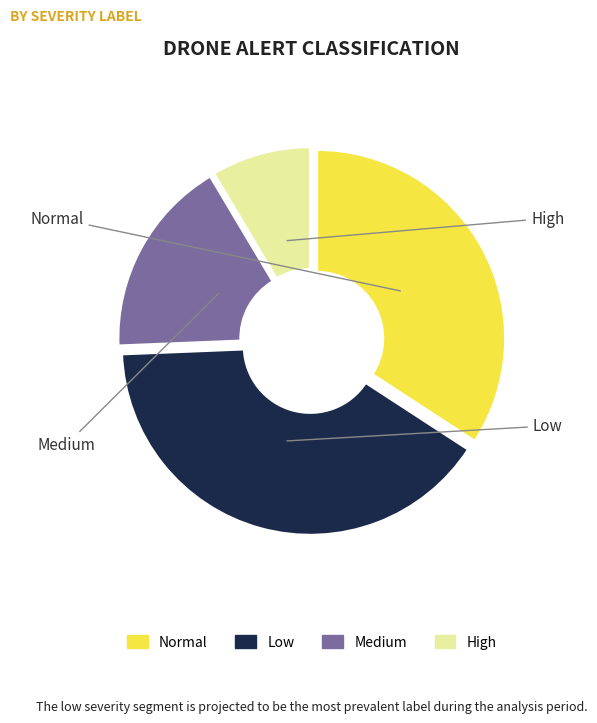

True or false: high accounts for 48% of the total.

False